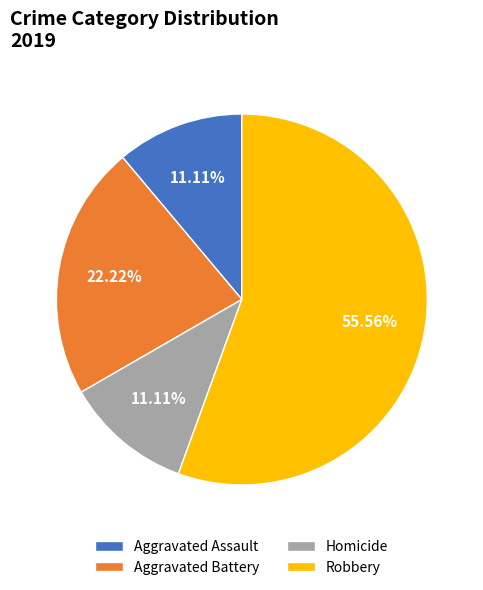

Which slice represents more than half of the pie?

Robbery